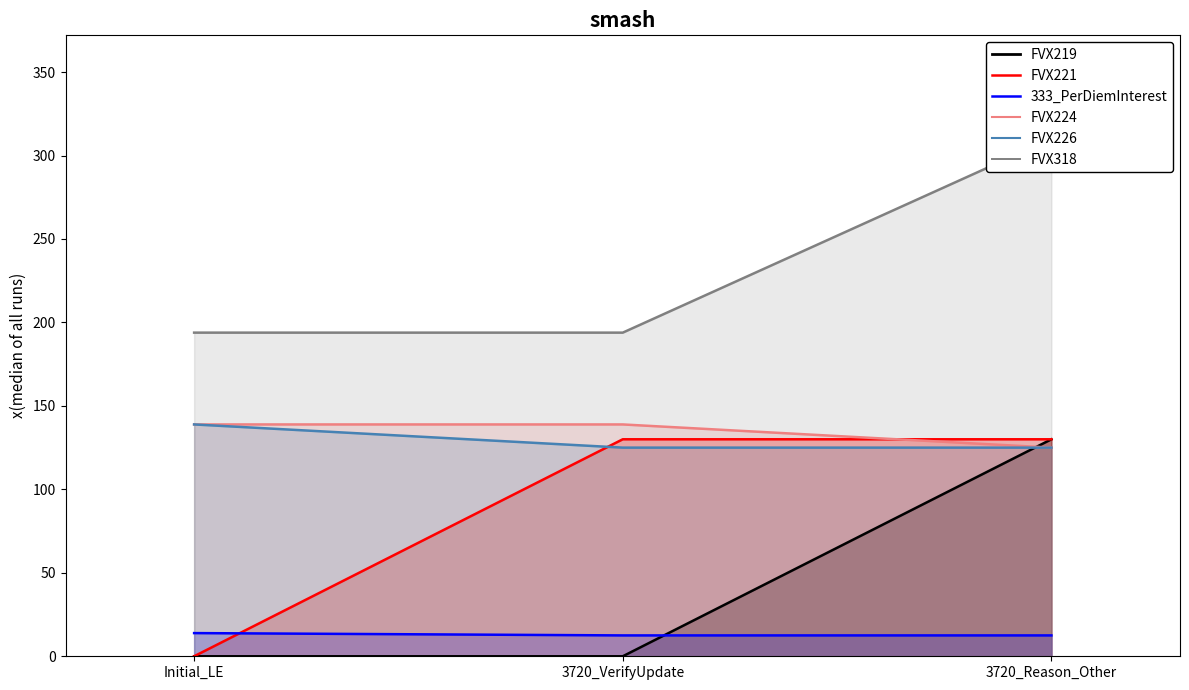

What are all the series names shown in the legend?

FVX219, FVX221, 333_PerDiemInterest, FVX224, FVX226, FVX318